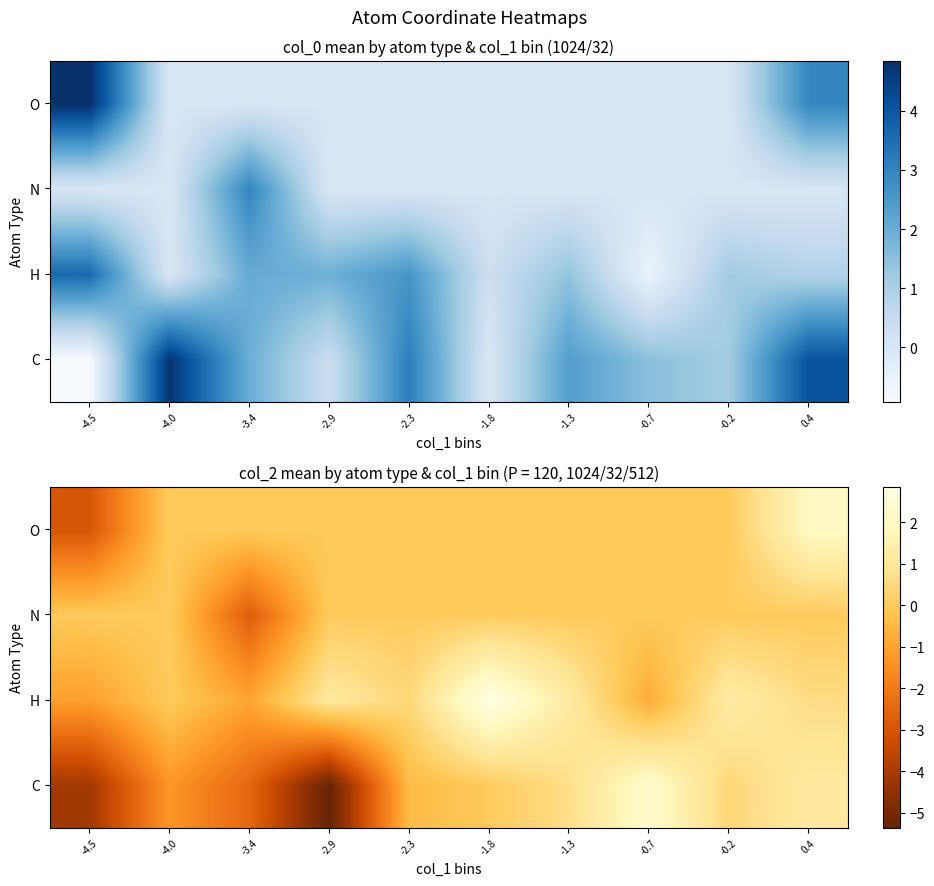

Count the number of data series in this chart.

4